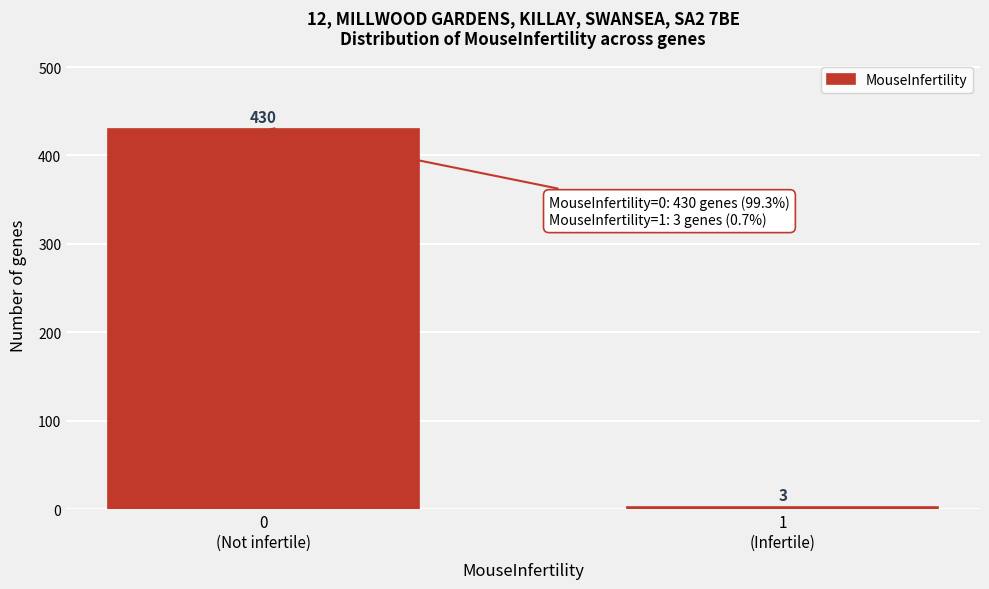

Reading left to right, extract all data points from this chart.

430	3